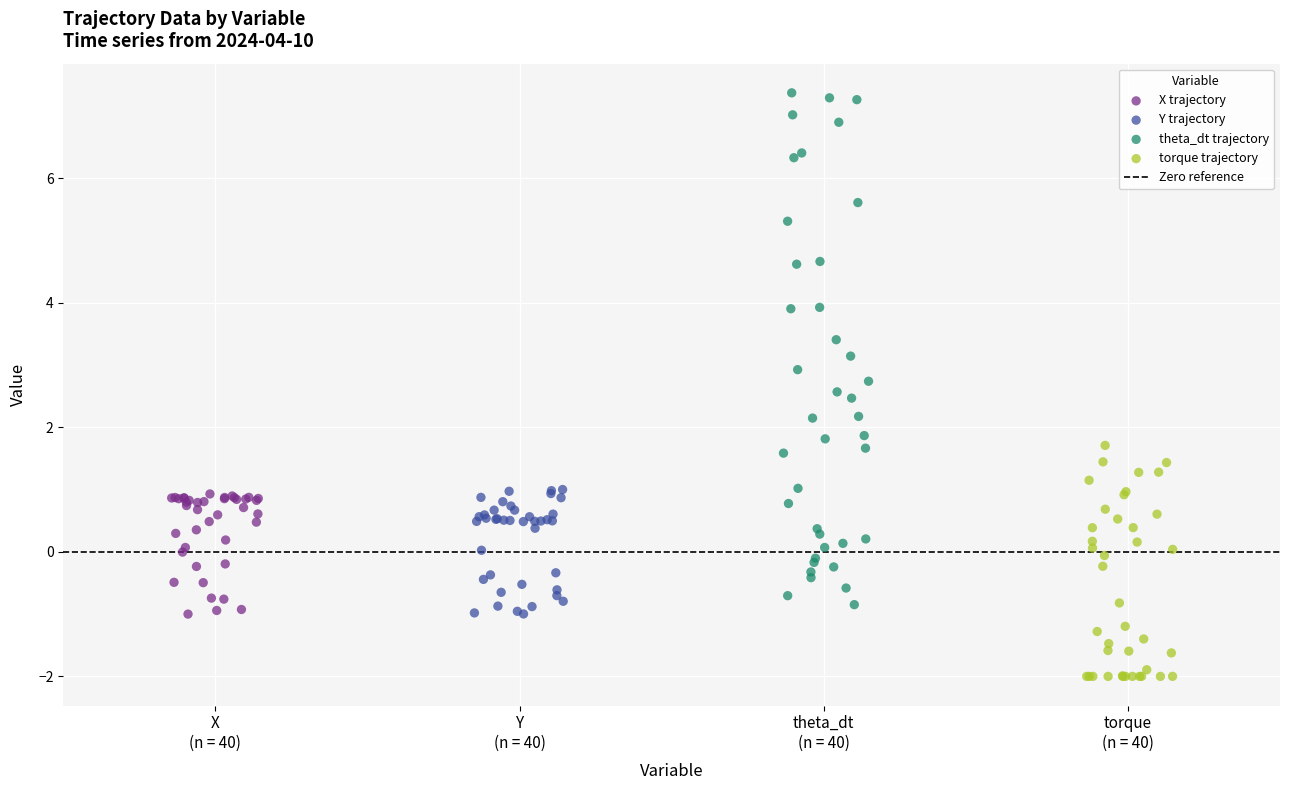

Which series reaches the minimum Y coordinate?

torque trajectory